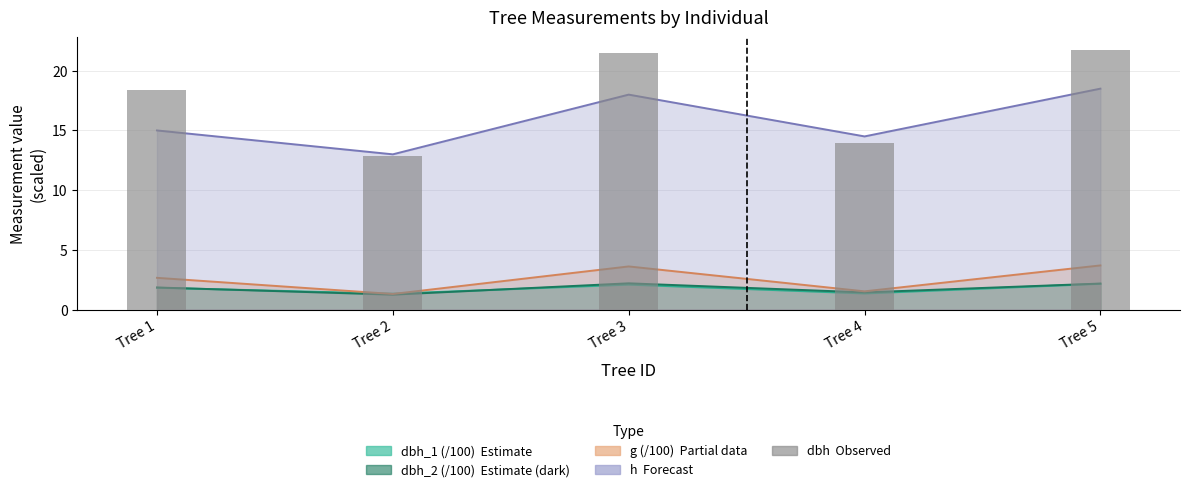

Reading left to right, what are all the values shown in this chart?

Tree 1=18.4	Tree 2=12.9	Tree 3=21.4	Tree 4=13.9	Tree 5=21.7